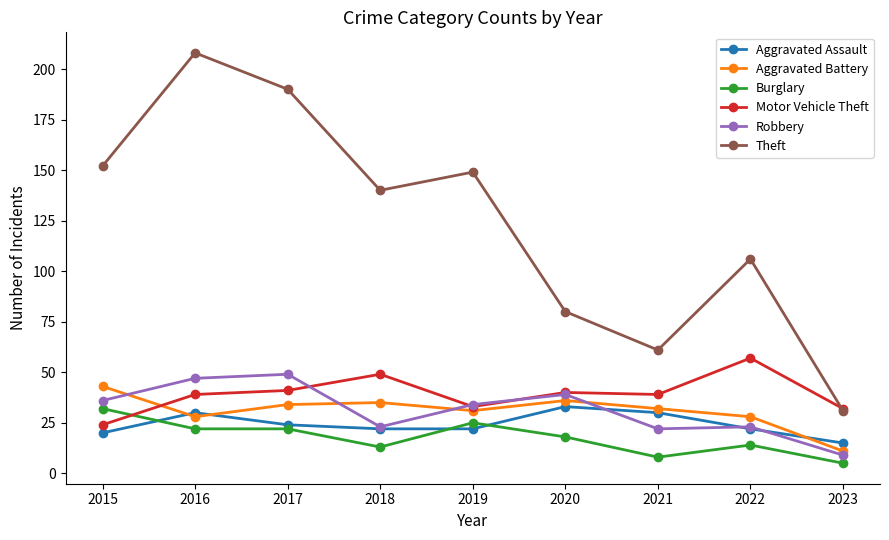

Does the chart display data point markers on the line(s)?

Yes